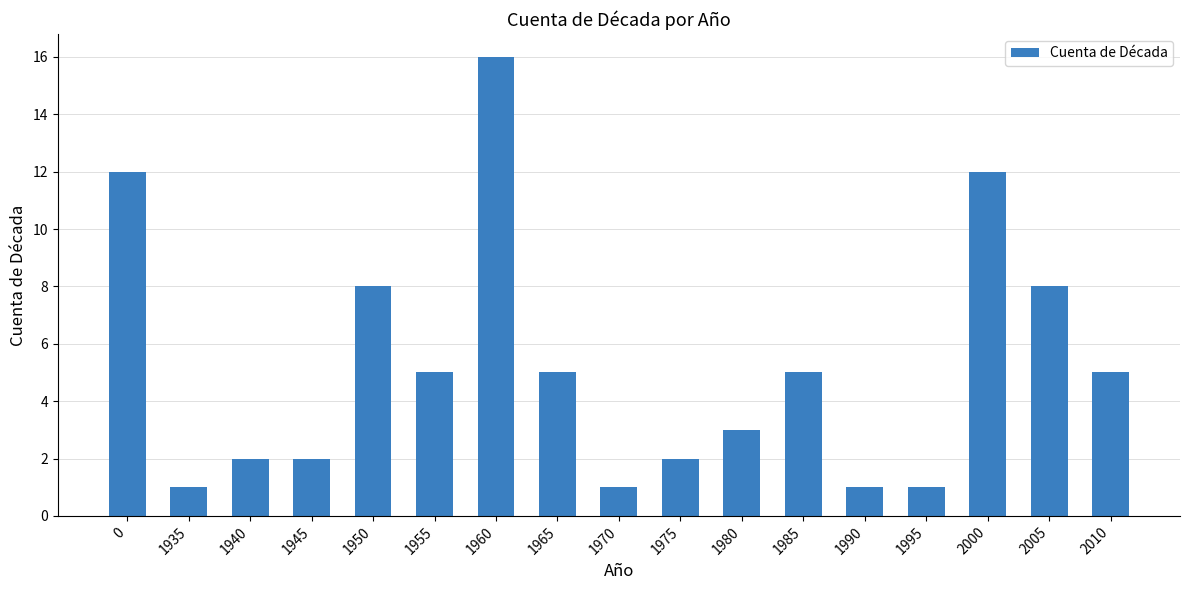

At which category does the chart reach its peak across all series?

1960